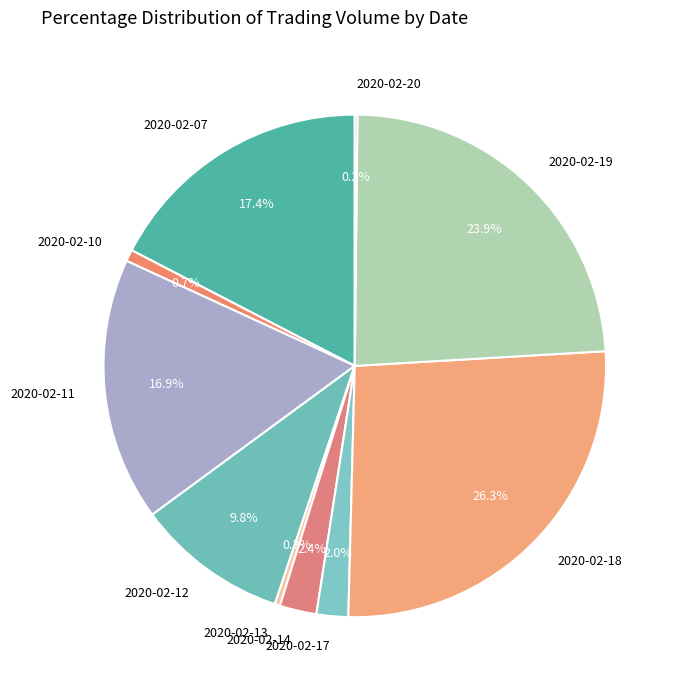

The 2020-02-17 slice represents 2% of the pie. True or false?

True